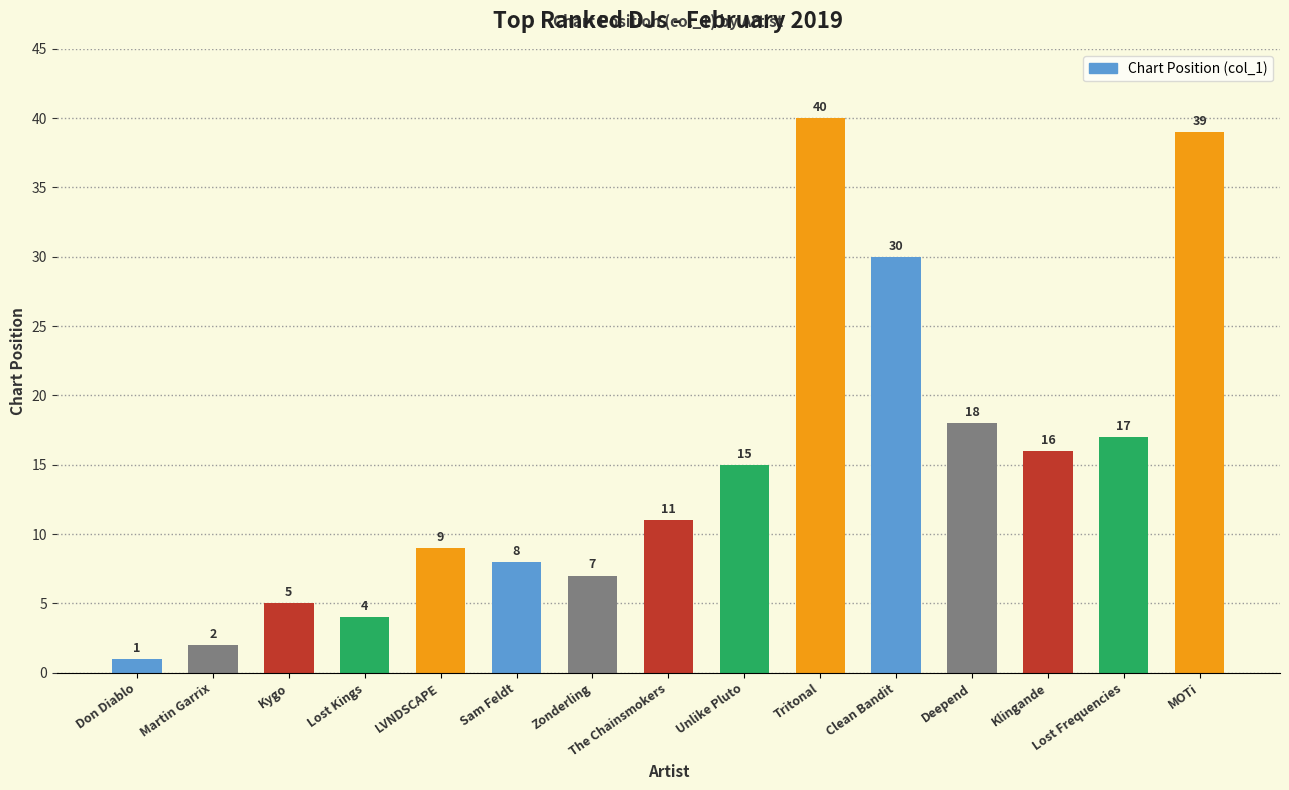

Rank the categories by value from lowest to highest.

Don Diablo, Martin Garrix, Lost Kings, Kygo, Zonderling, Sam Feldt, LVNDSCAPE, The Chainsmokers, Unlike Pluto, Klingande, Lost Frequencies, Deepend, Clean Bandit, MOTi, Tritonal